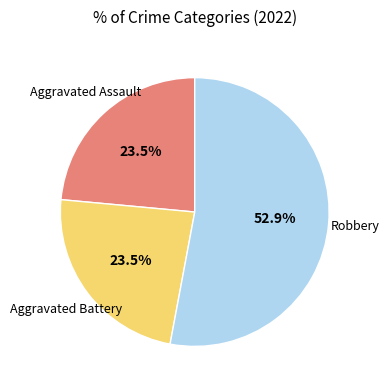

How many segments does this pie chart have?

3